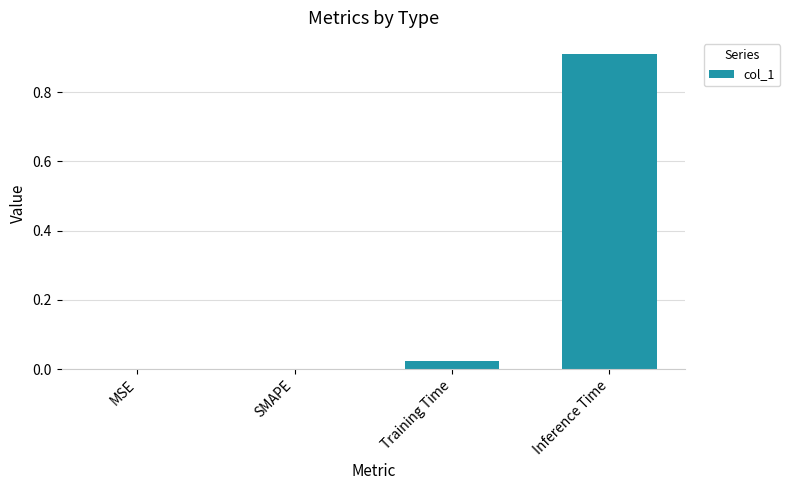

The value at Inference Time is 1.2. True or false?

False